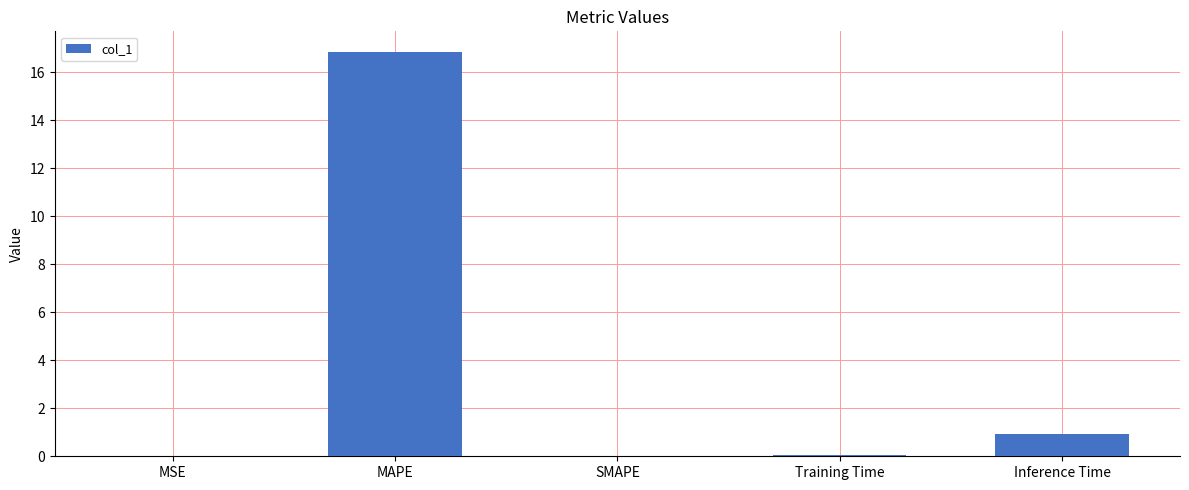

What is the average value?

3.6